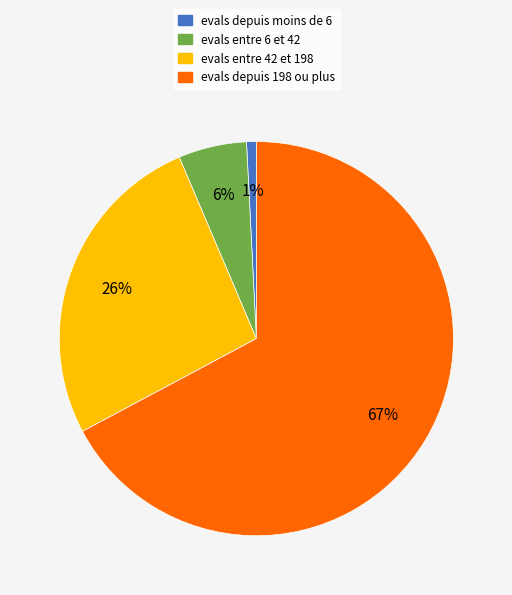

Is there a majority slice in this chart?

Yes